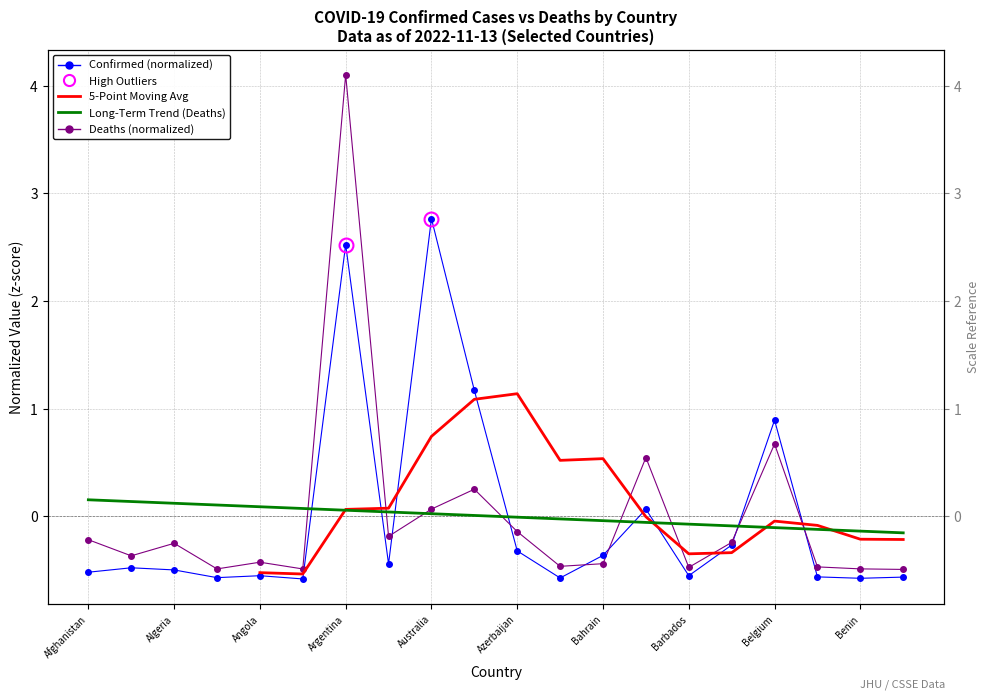

How many values in Deaths are below zero?

15